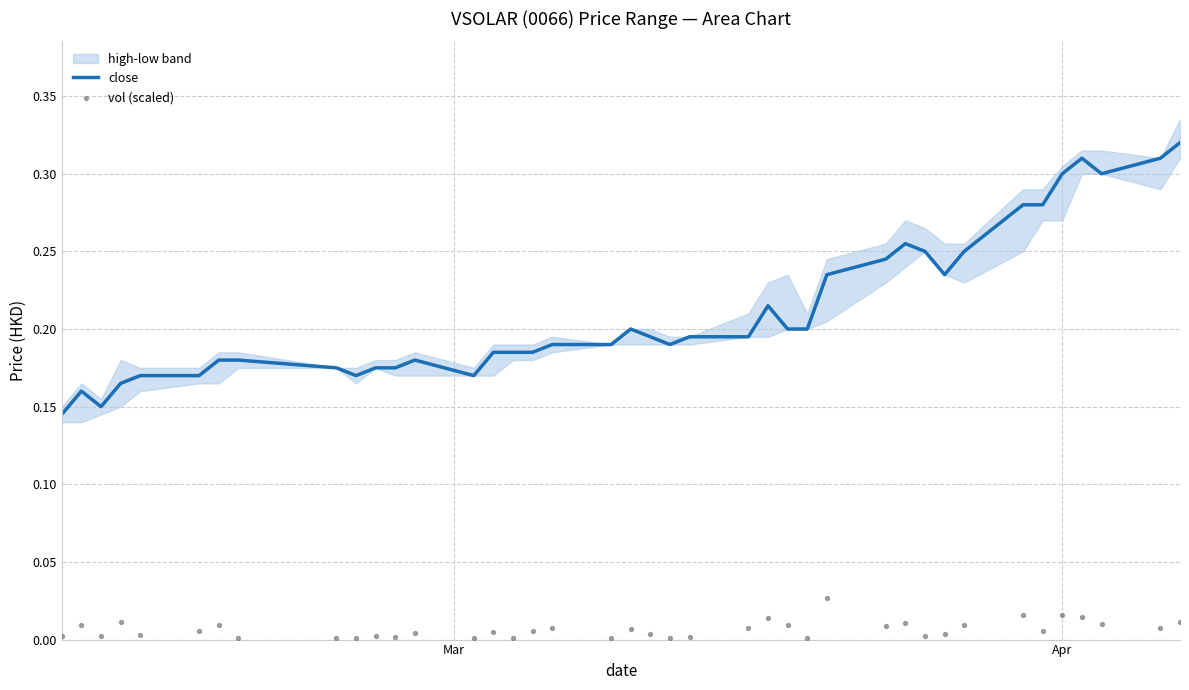

Is the value of close at Mar greater than the value of vol (scaled) at 2?

Yes